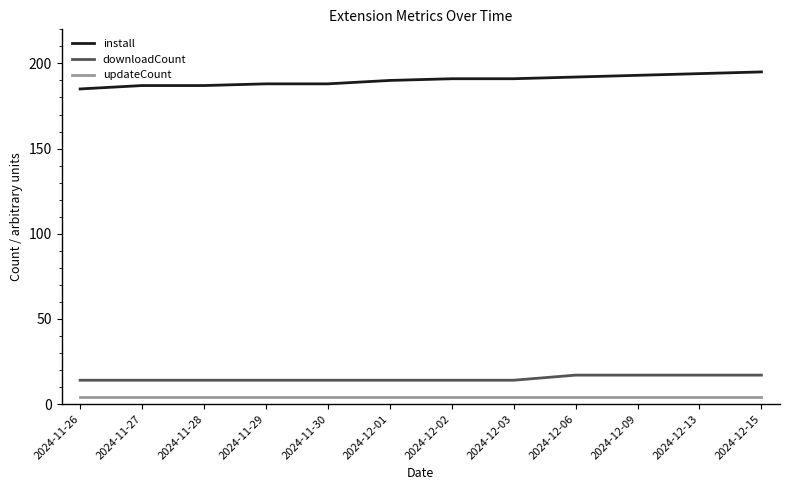

What is the difference between the maximum and minimum values in the install series?

10